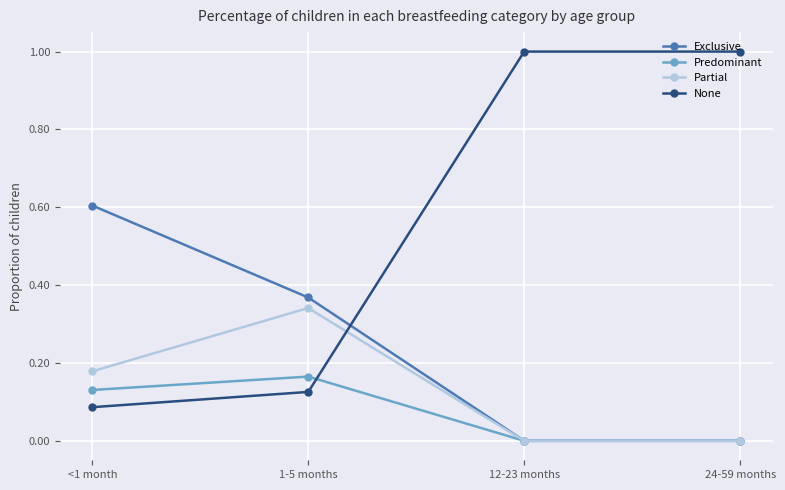

After their last crossing, which series has the higher values: None or Partial?

None